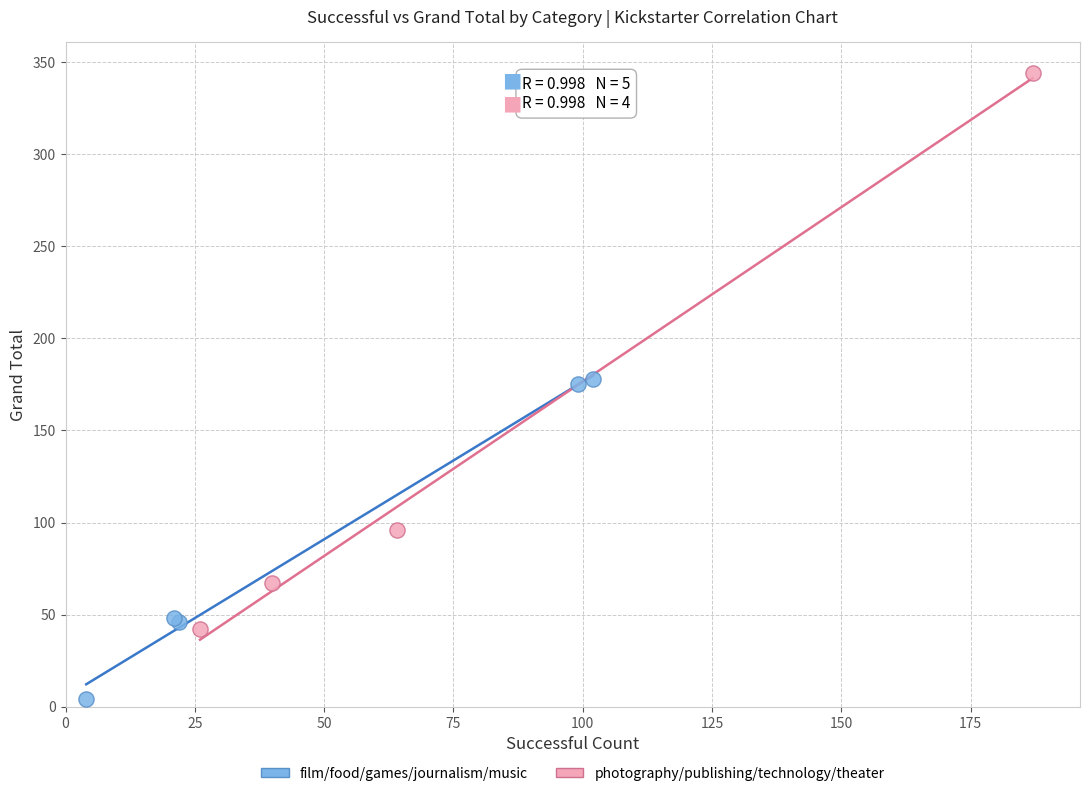

Which series reaches the minimum Y coordinate?

film/food/games/journalism/music